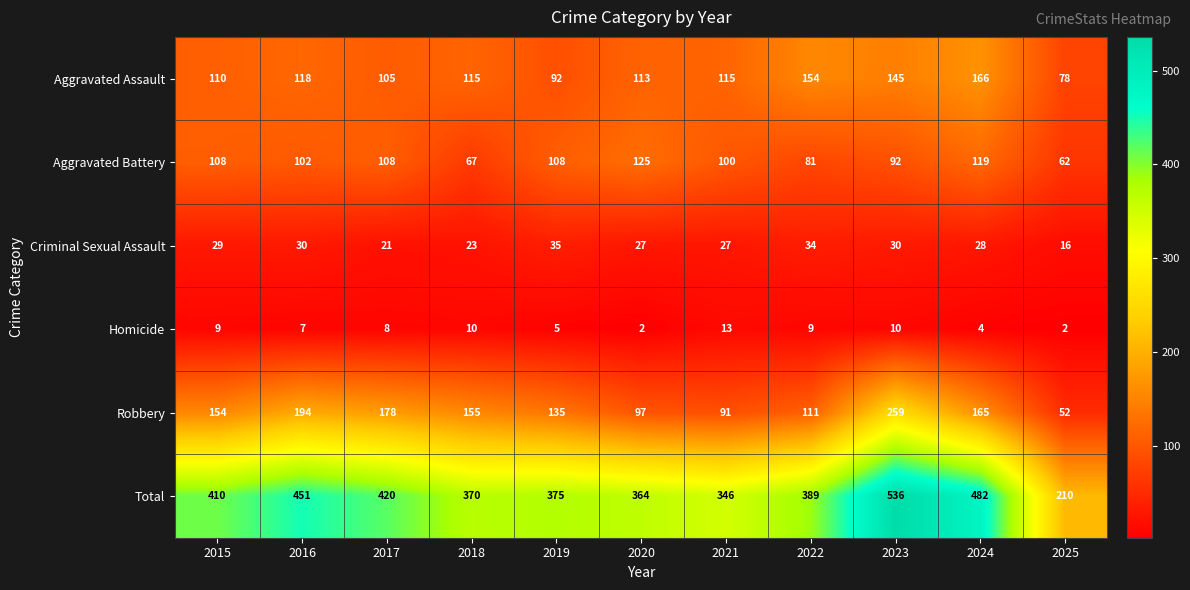

True or false: Total has a value of 141 at 2023.

False